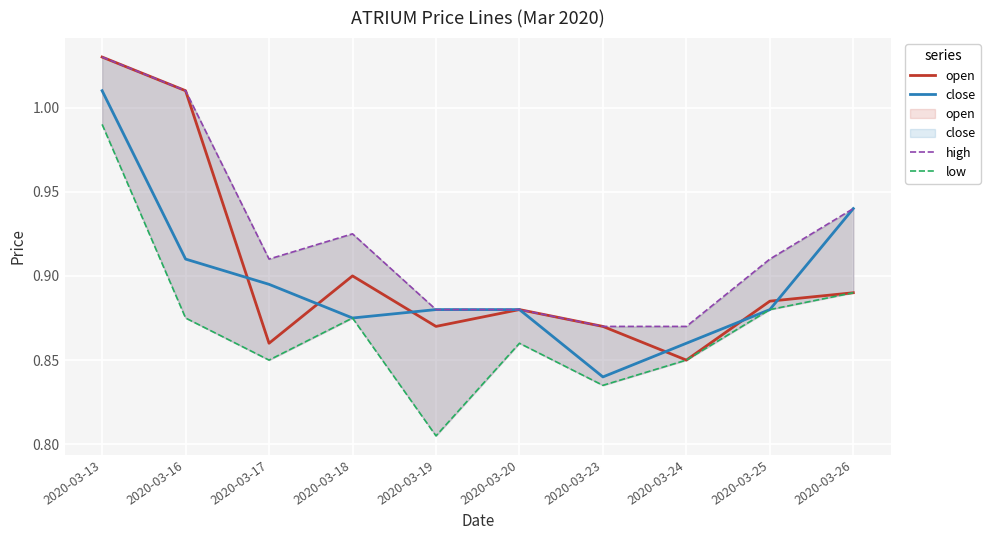

Is the value of open at 2020-03-24 greater than the value of high at 2020-03-13?

No